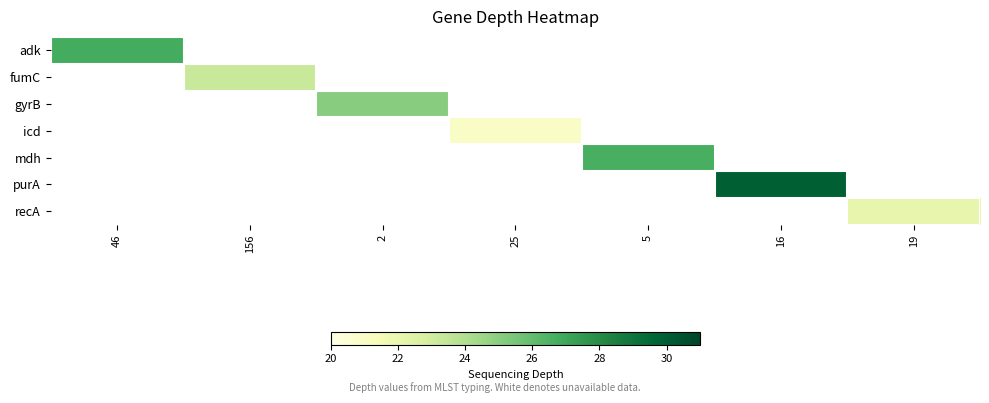

Which category has the lowest value across all series?

25